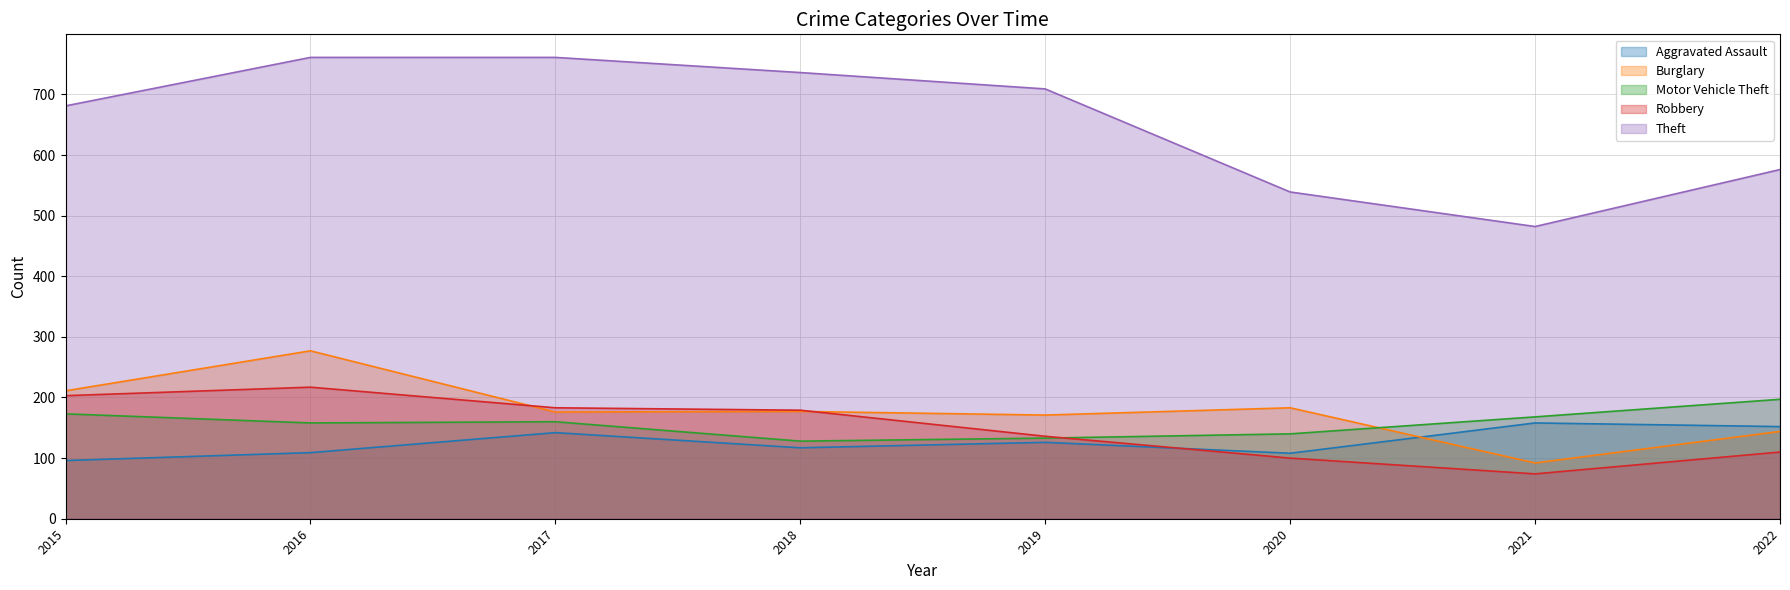

The value of Motor Vehicle Theft at 2016 is 158. True or false?

True